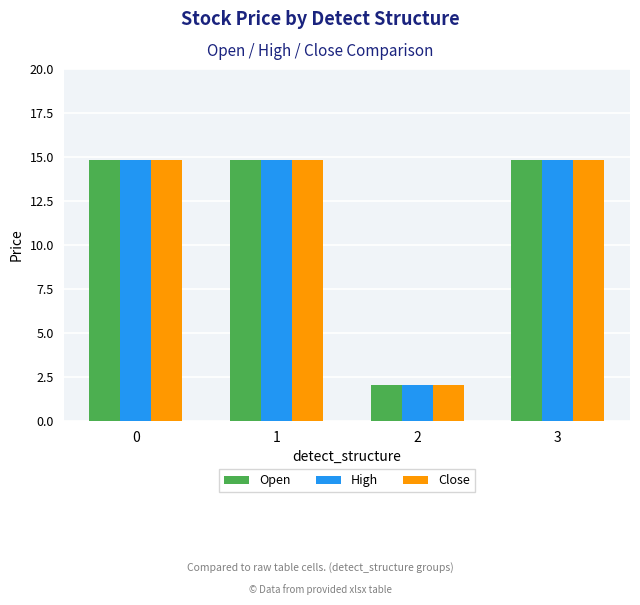

What is the approximate value of Open at 3?

14.8